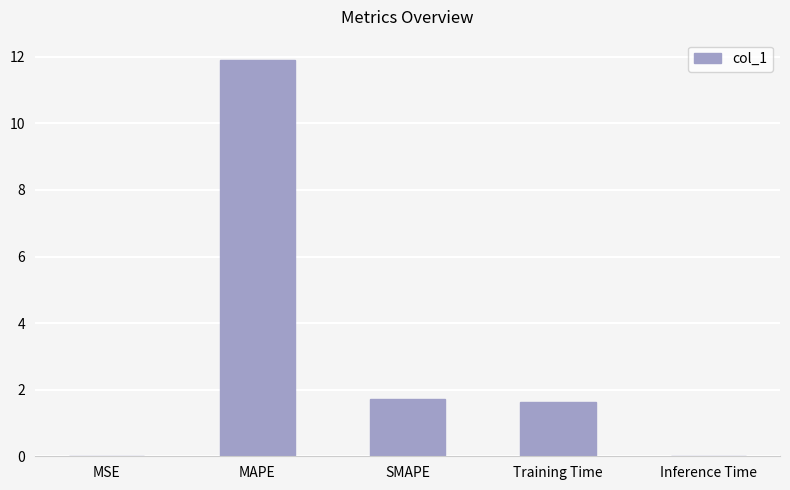

The value at SMAPE is 1.7. True or false?

True